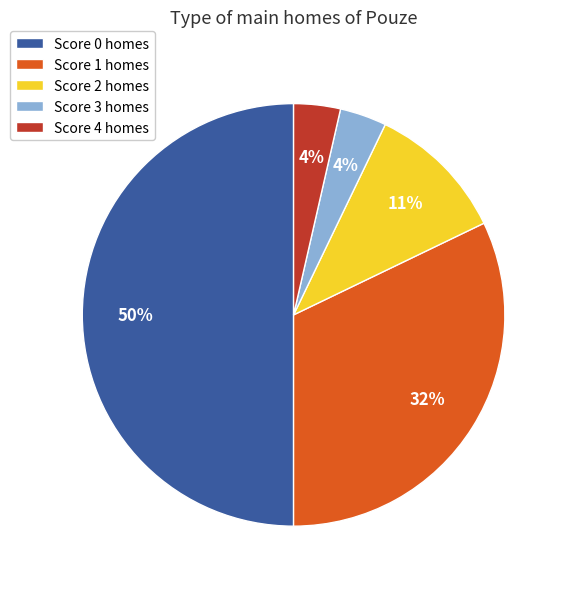

Does Score 2 homes account for over 50% of the chart?

No